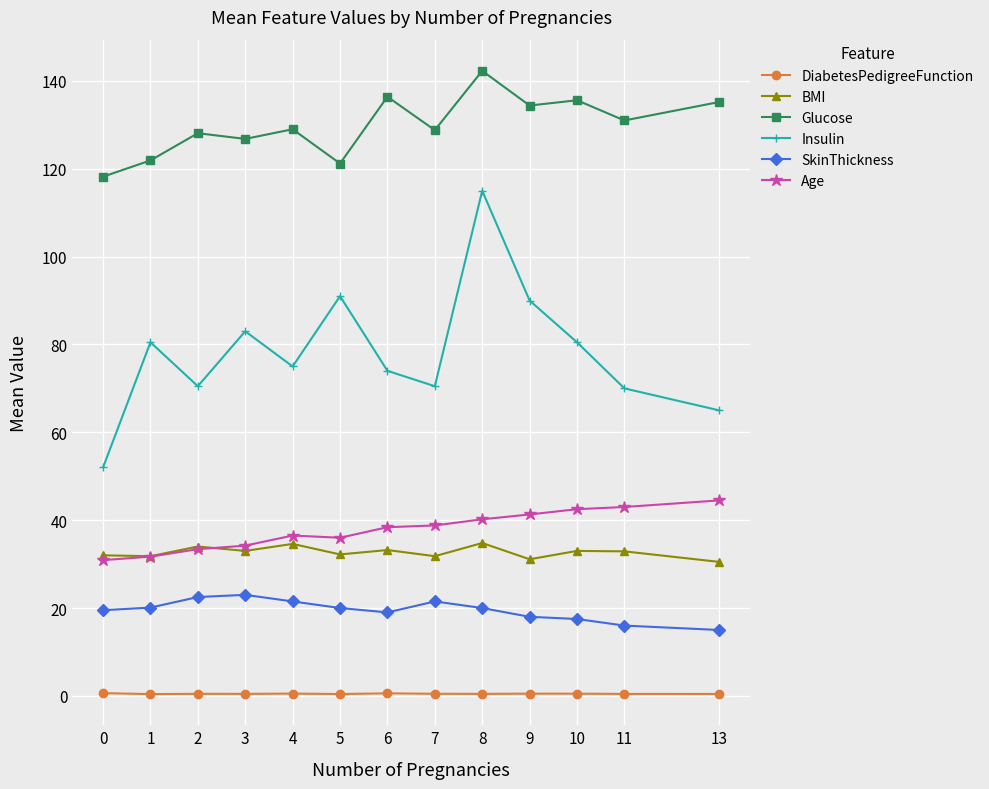

What is the value of the SkinThickness point at the 5th from the left?

21.5